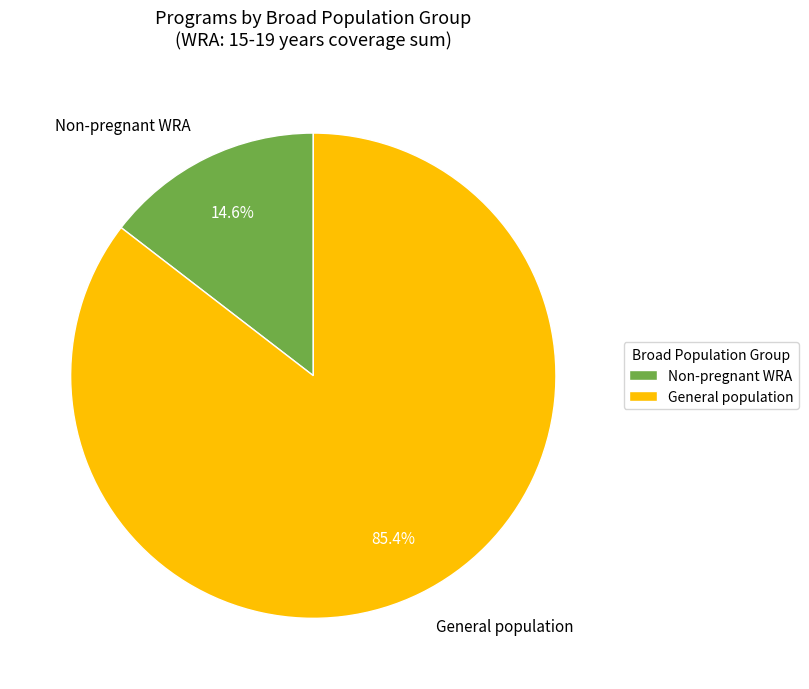

To the nearest percent, what percentage of the pie is Non-pregnant WRA?

15%